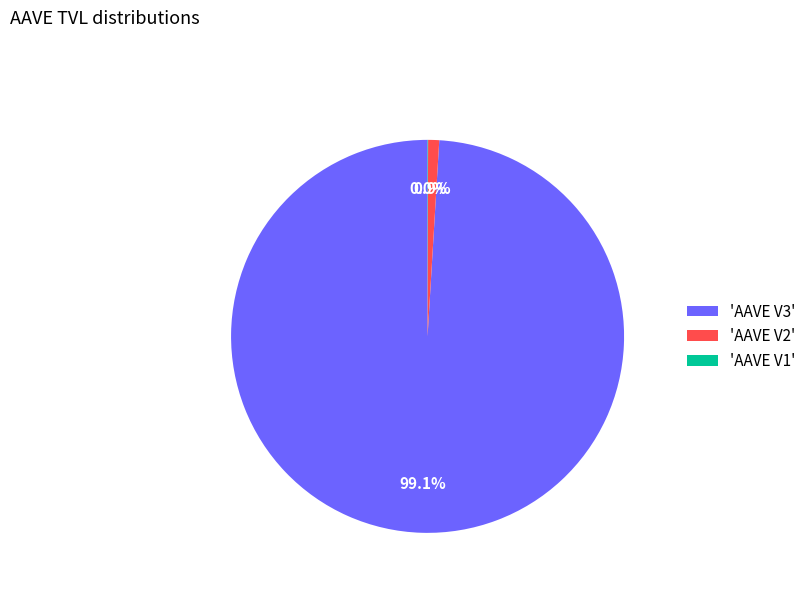

Which slice is the largest?

'AAVE V3'